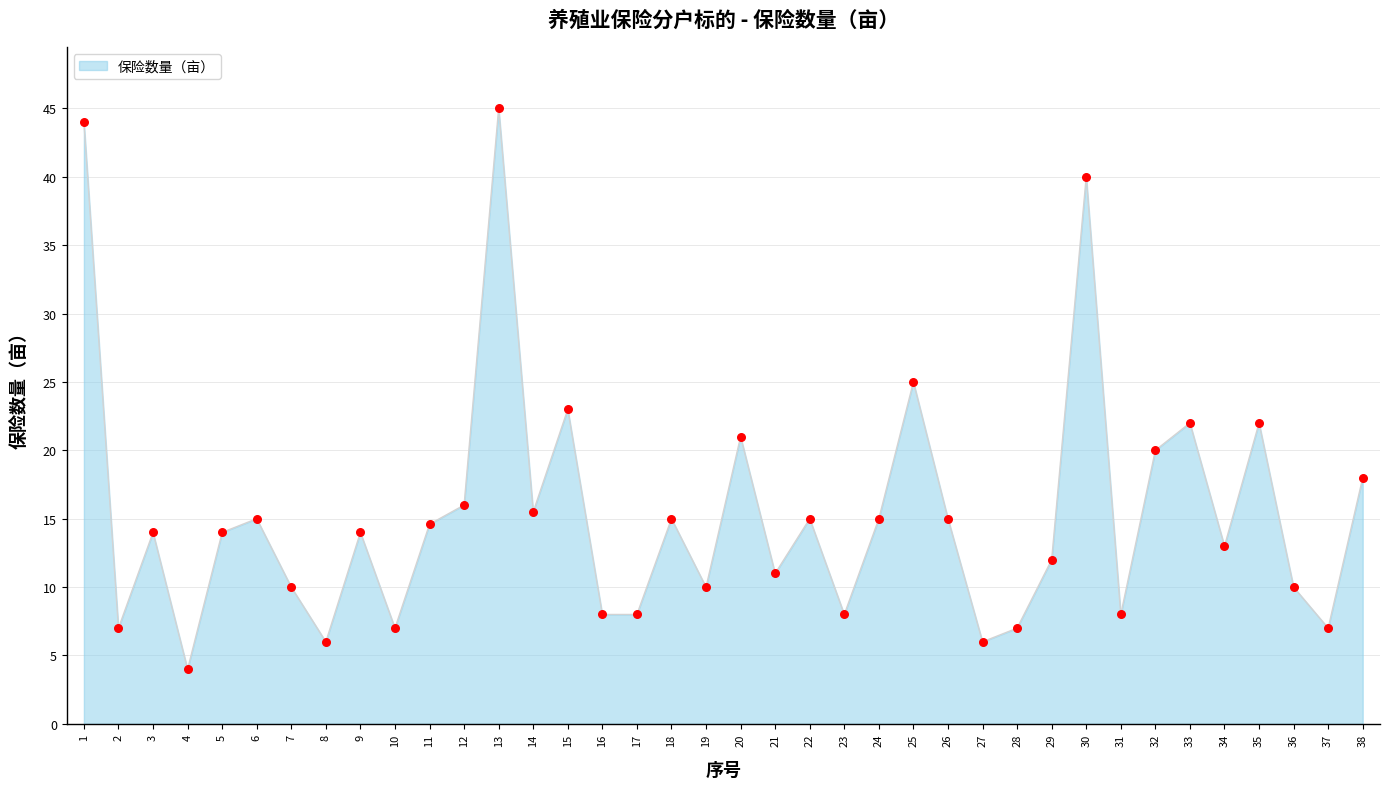

Approximately how many times larger is the value at 13 compared to 7?

4.5